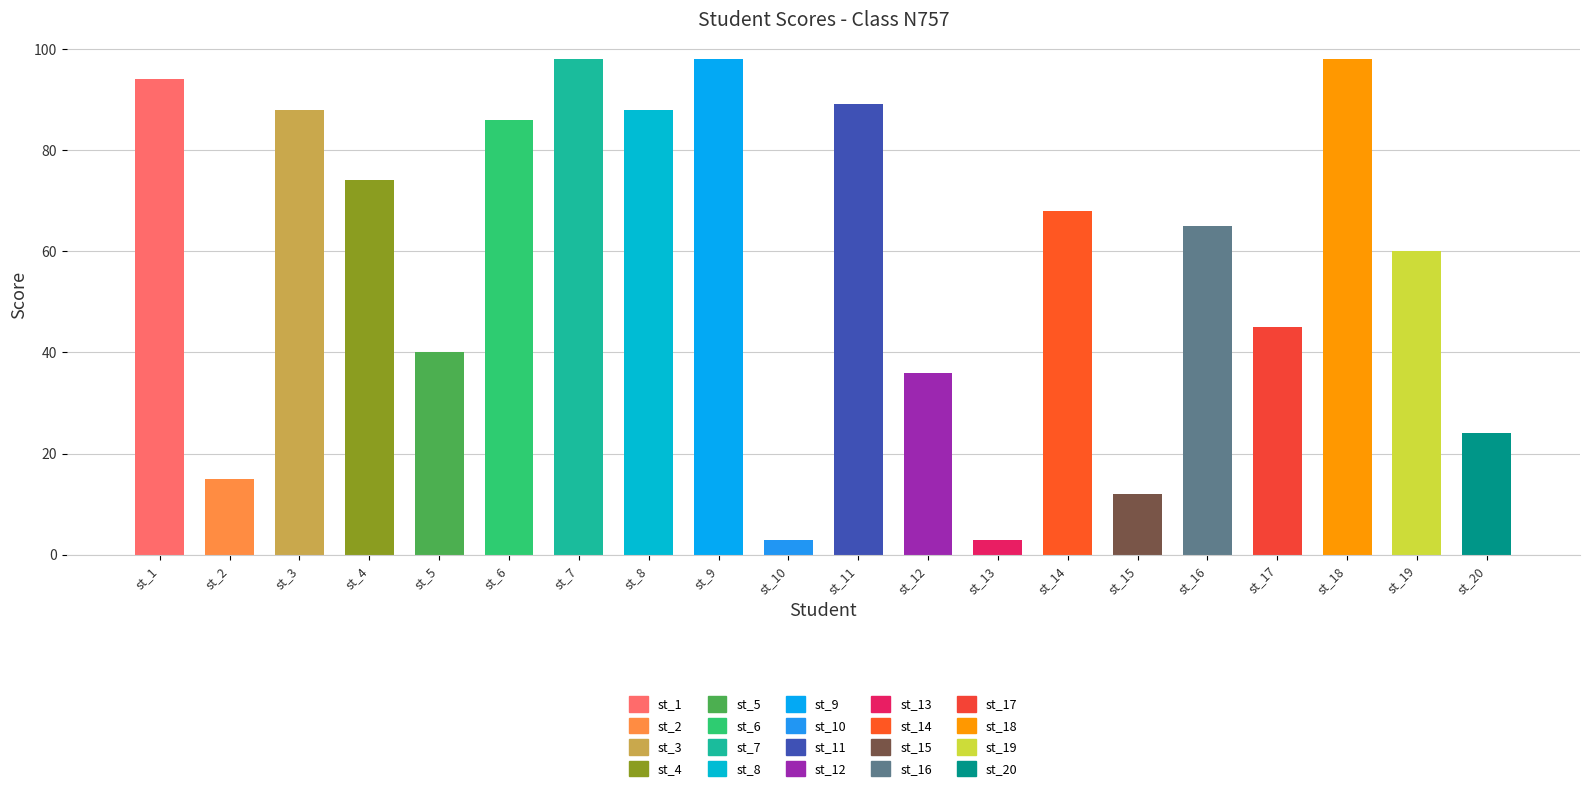

The value at st_15 is 12. True or false?

True